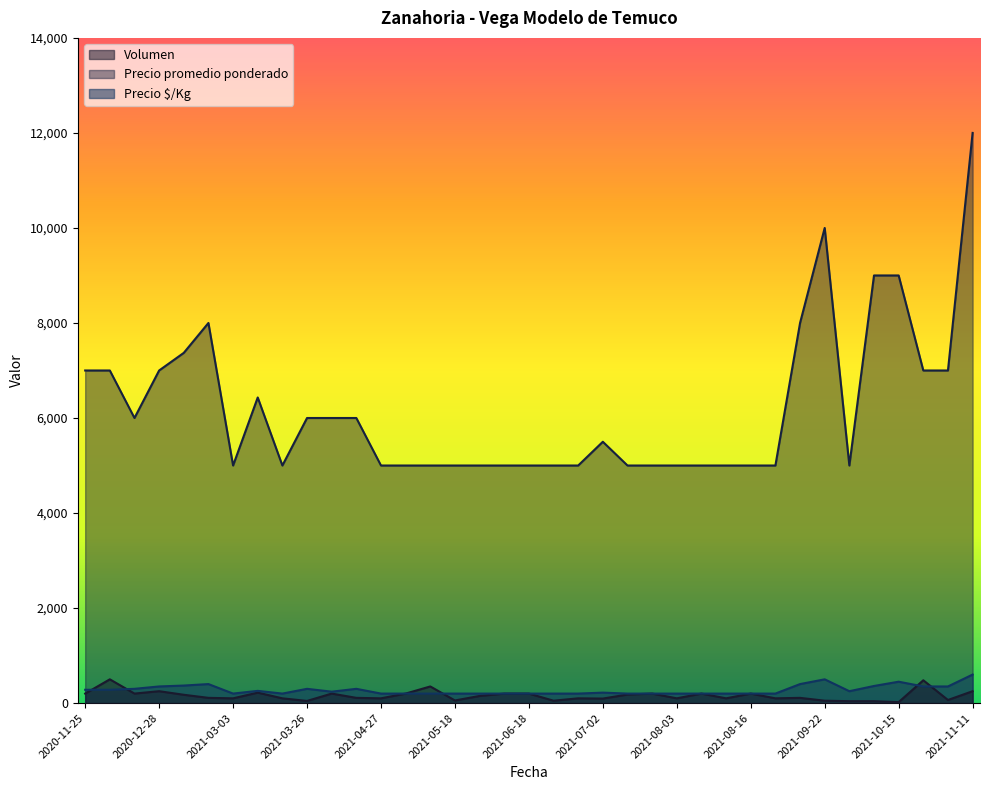

At which category is the sum across all series the highest?

2021-11-11